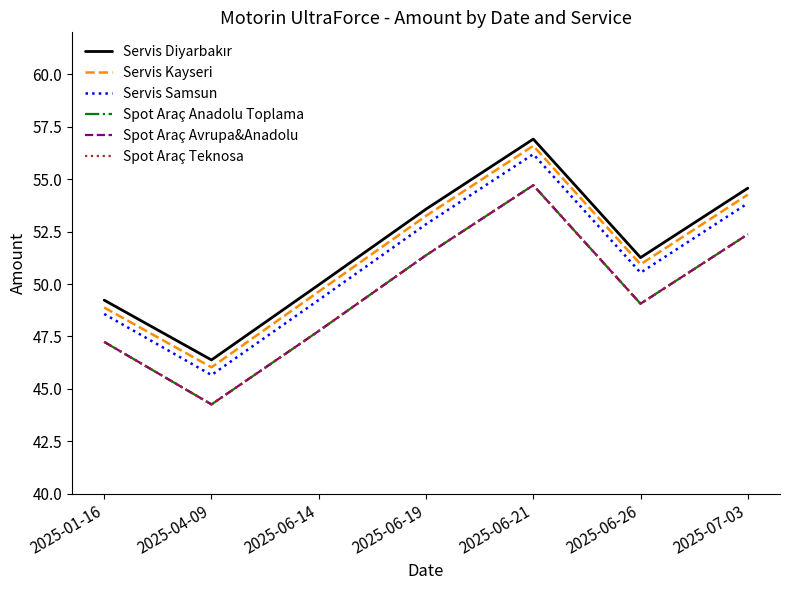

What is the maximum value for Spot Araç Anadolu Toplama?

54.7